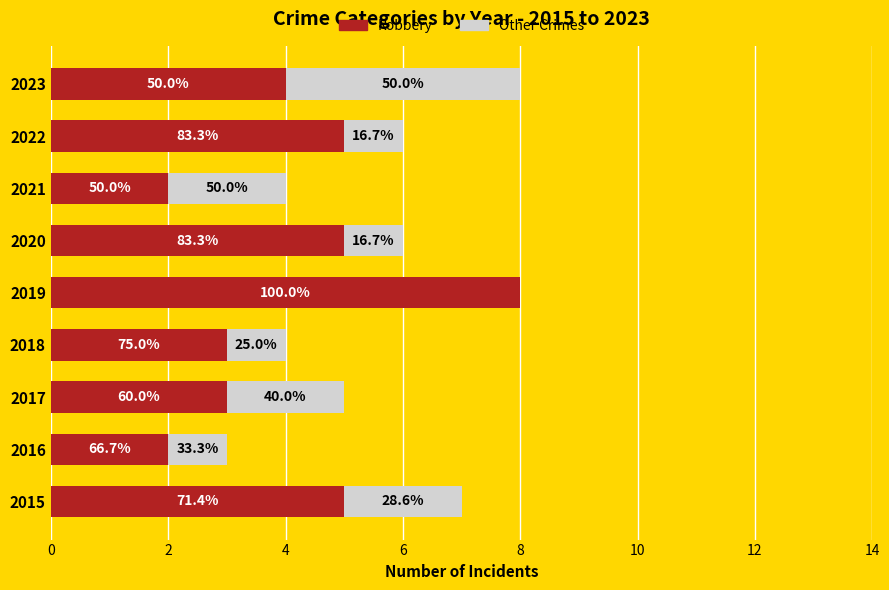

Rank the series by their average value, from lowest to highest.

Other Crimes, Robbery